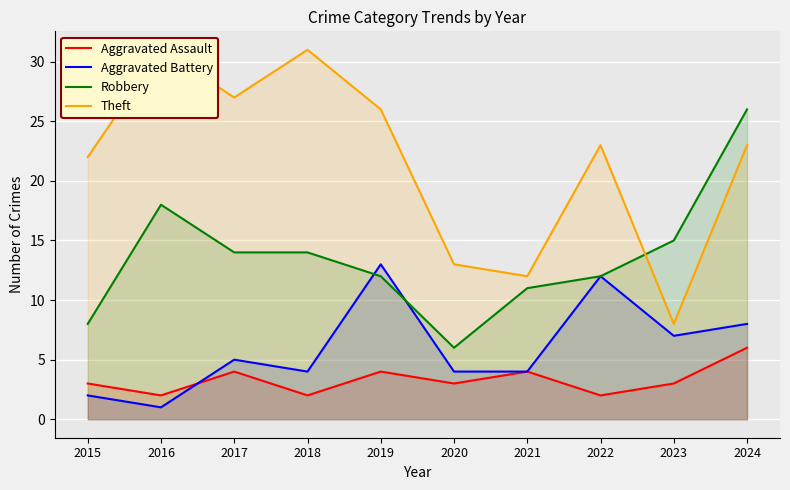

Rank the series at 2016 from lowest to highest value.

Aggravated Battery, Aggravated Assault, Robbery, Theft